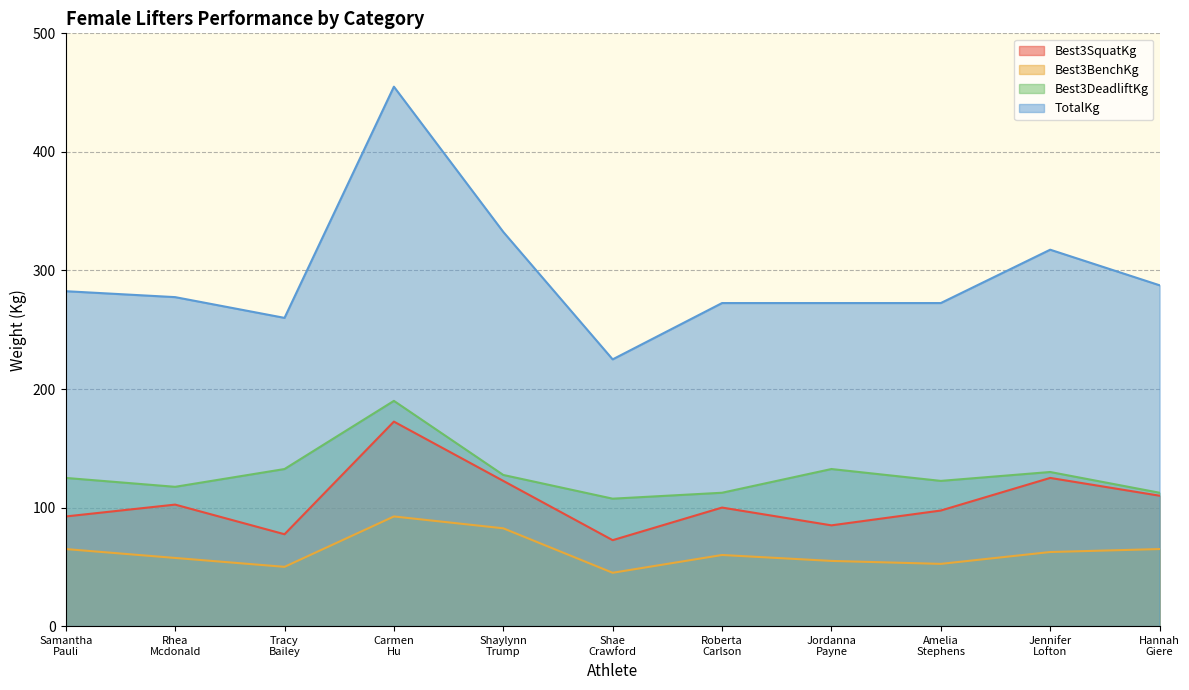

Where is Best3BenchKg nearest to the value 68?

Samantha
Pauli